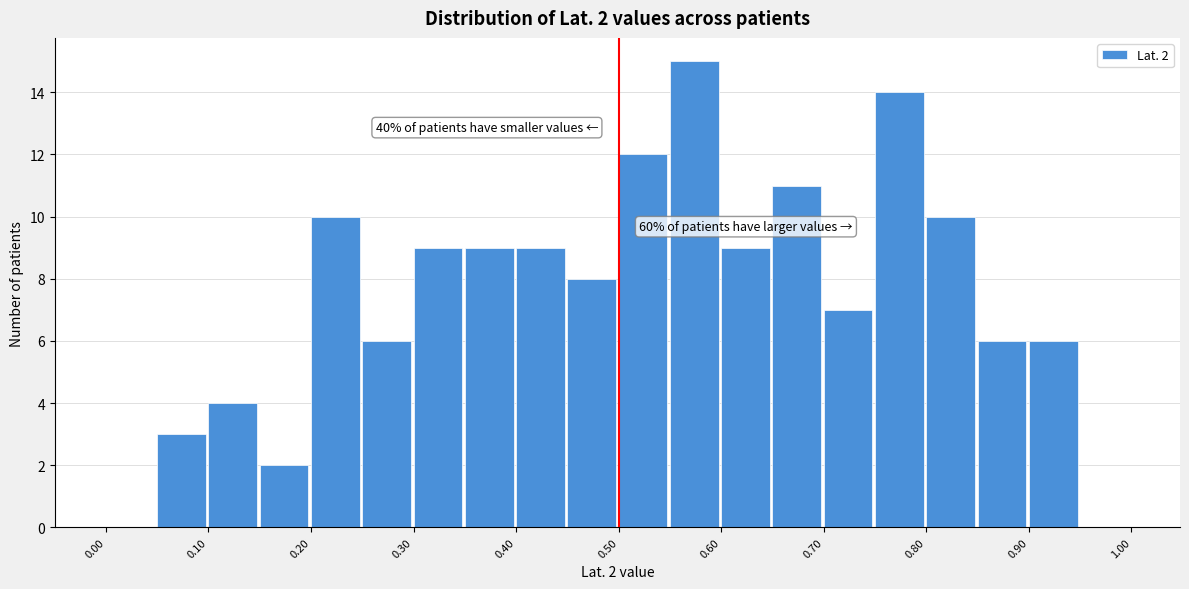

Over which range of the x-axis is the bar tallest?

0.55 to 0.60